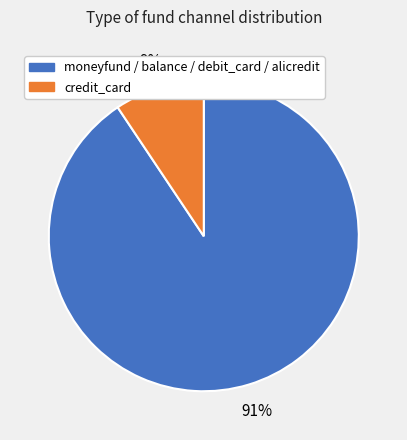

How many segments does this pie chart have?

2